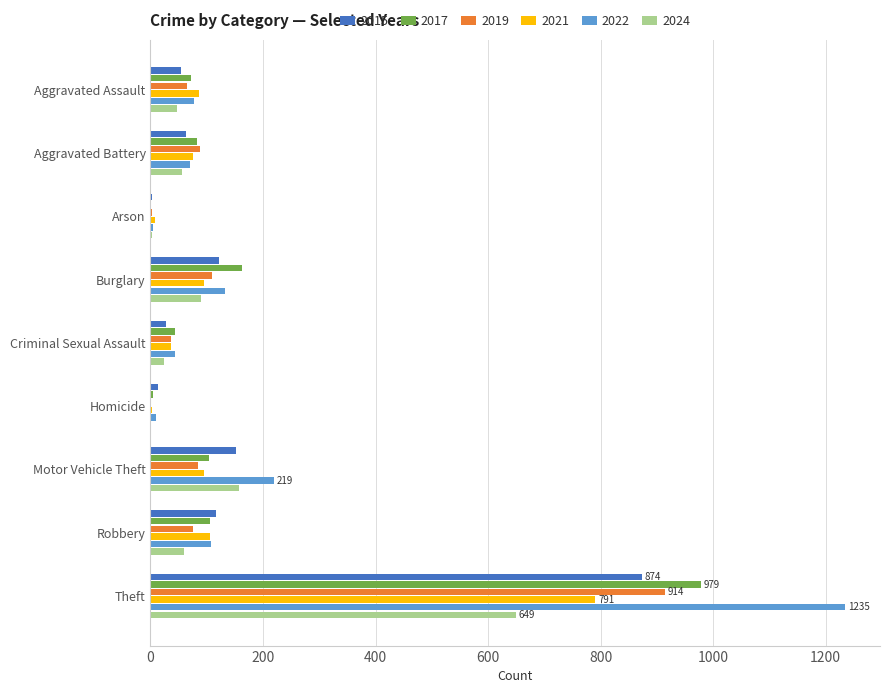

What are all the series names shown in the legend?

2015, 2017, 2019, 2021, 2022, 2024